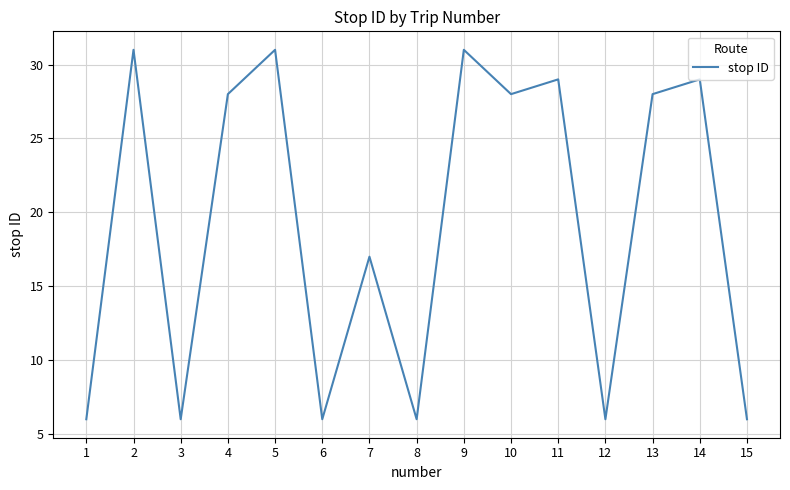

At which label is the value closest to 18?

7